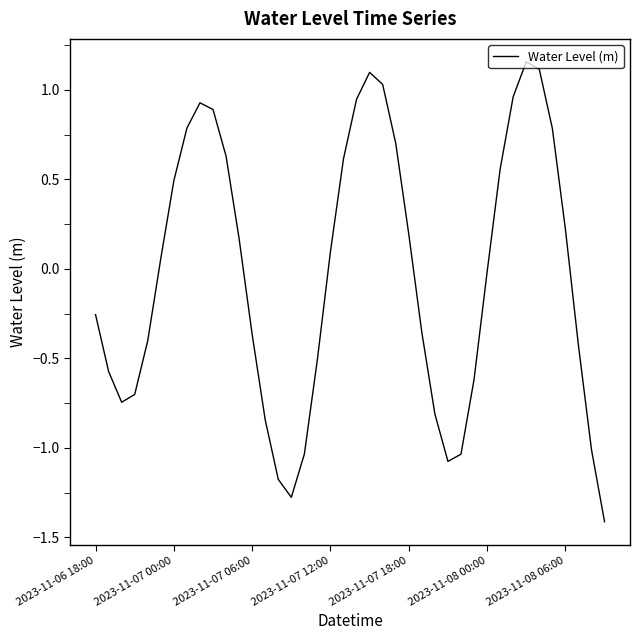

What is the smallest value displayed?

-1.4